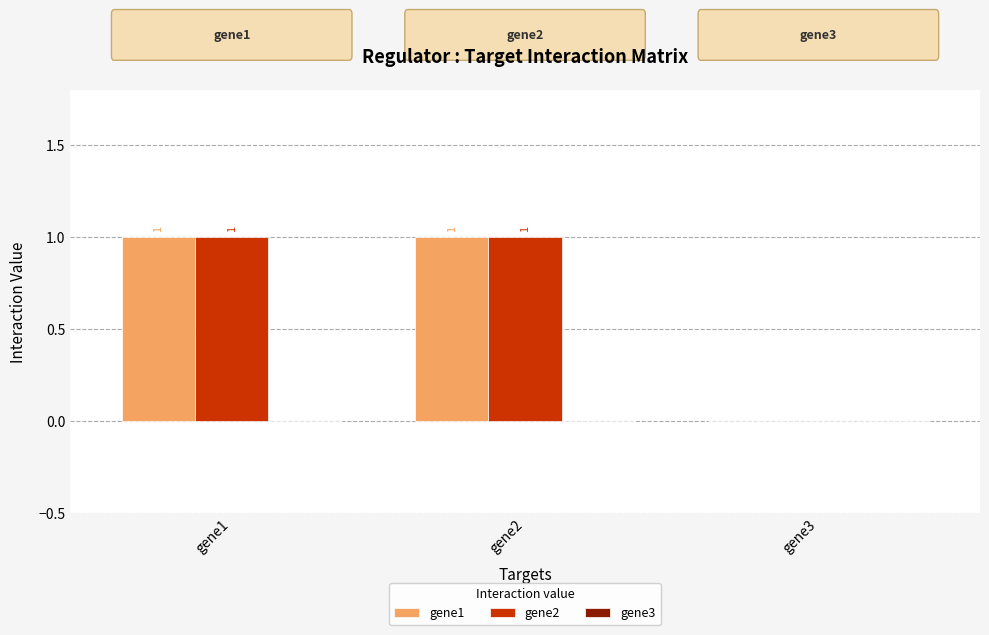

What is the sum of all gene2 values?

2